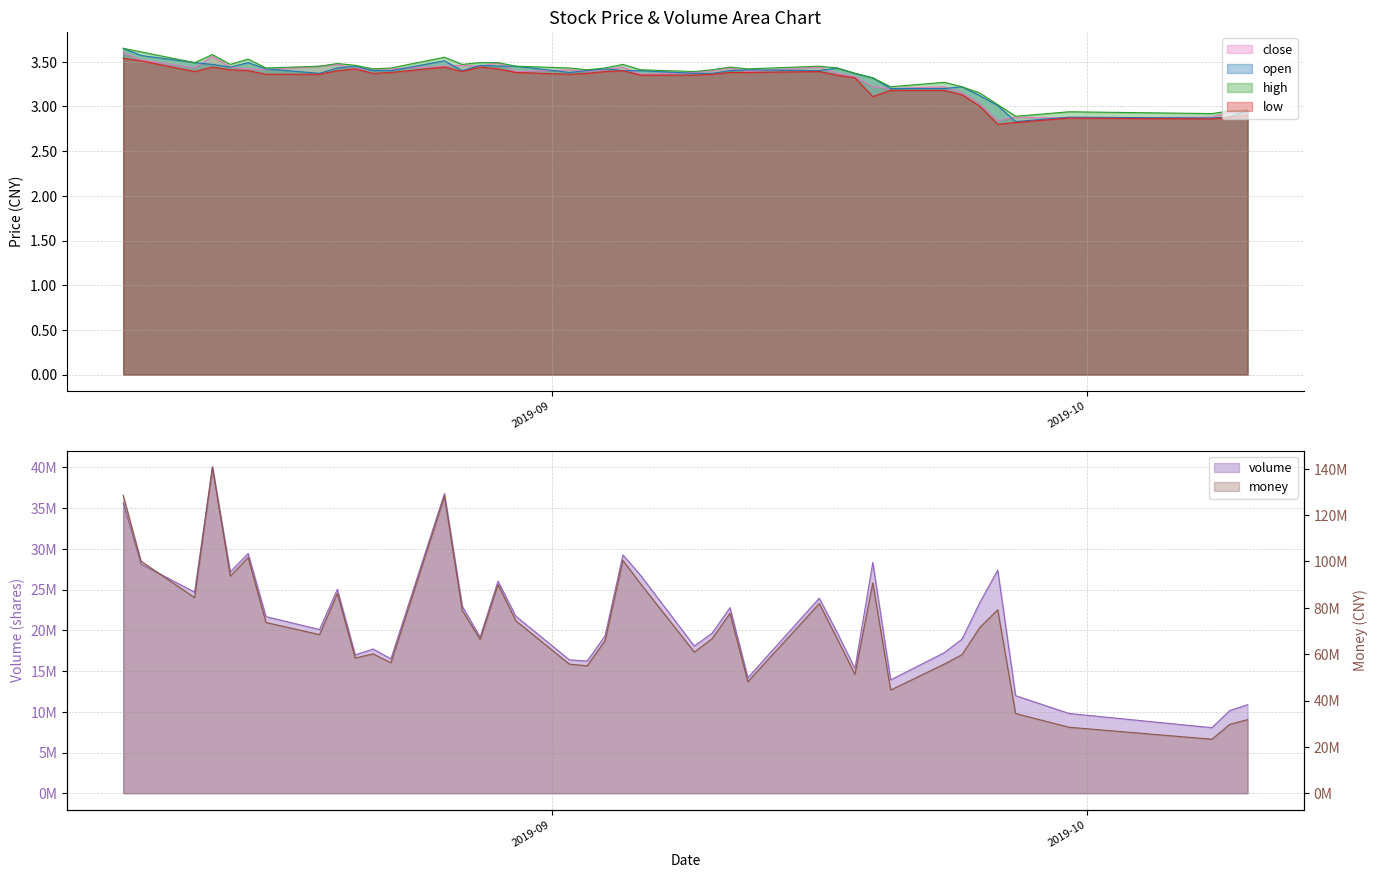

What is the highest value of the volume series?

40059276.0